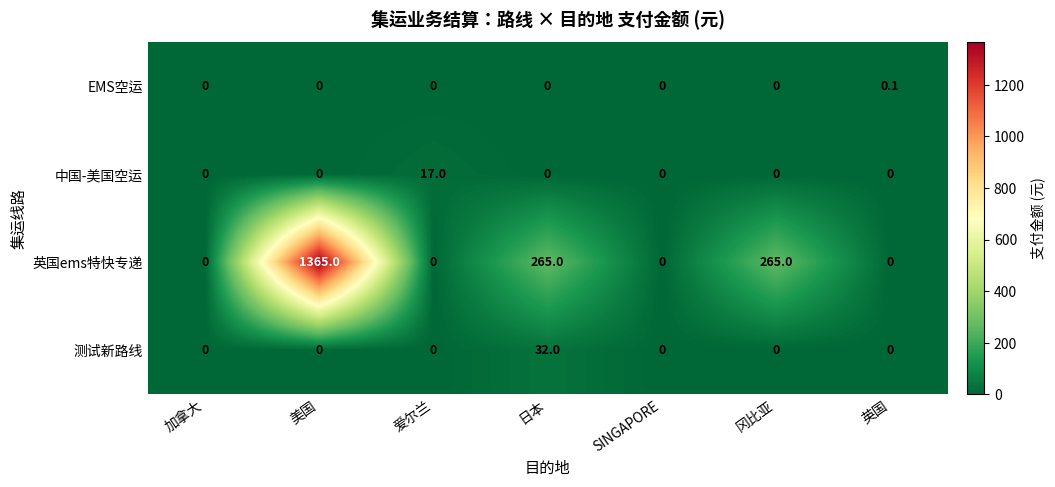

The value of 英国ems特快专递 at 爱尔兰 is 0.0. True or false?

True